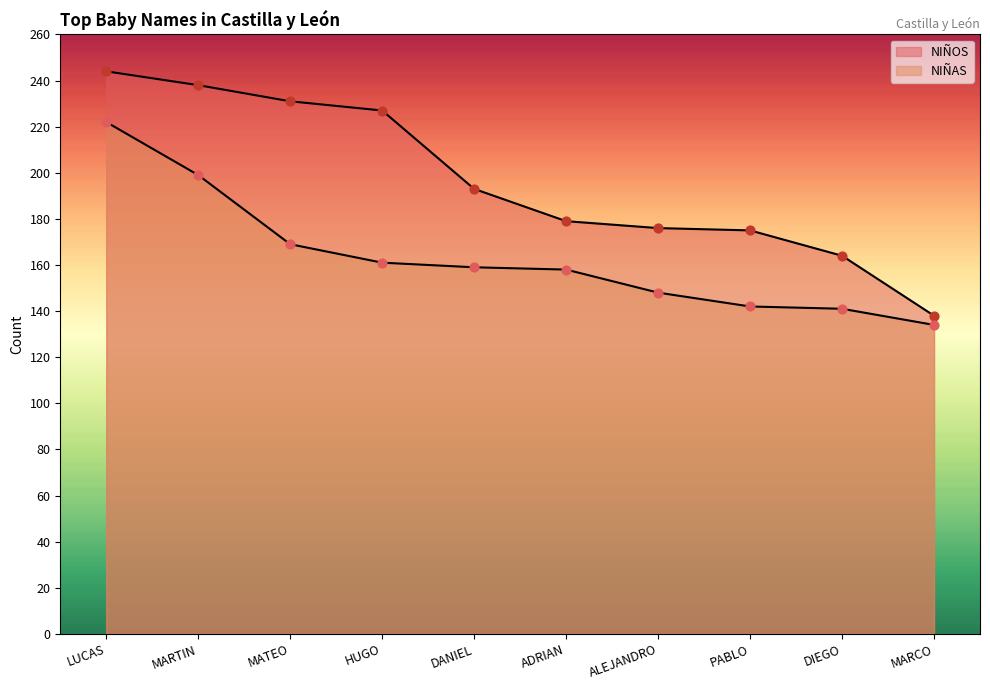

At which category is the sum across all series the highest?

LUCAS